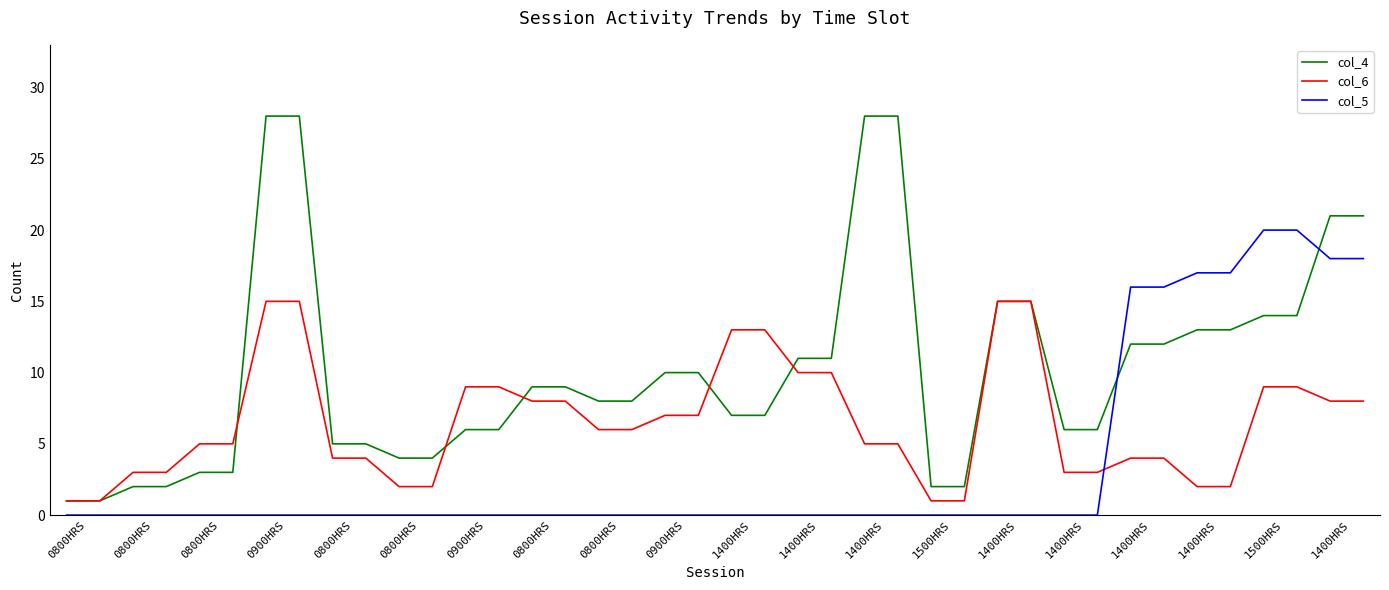

Which series has the largest range (max minus min)?

col_4